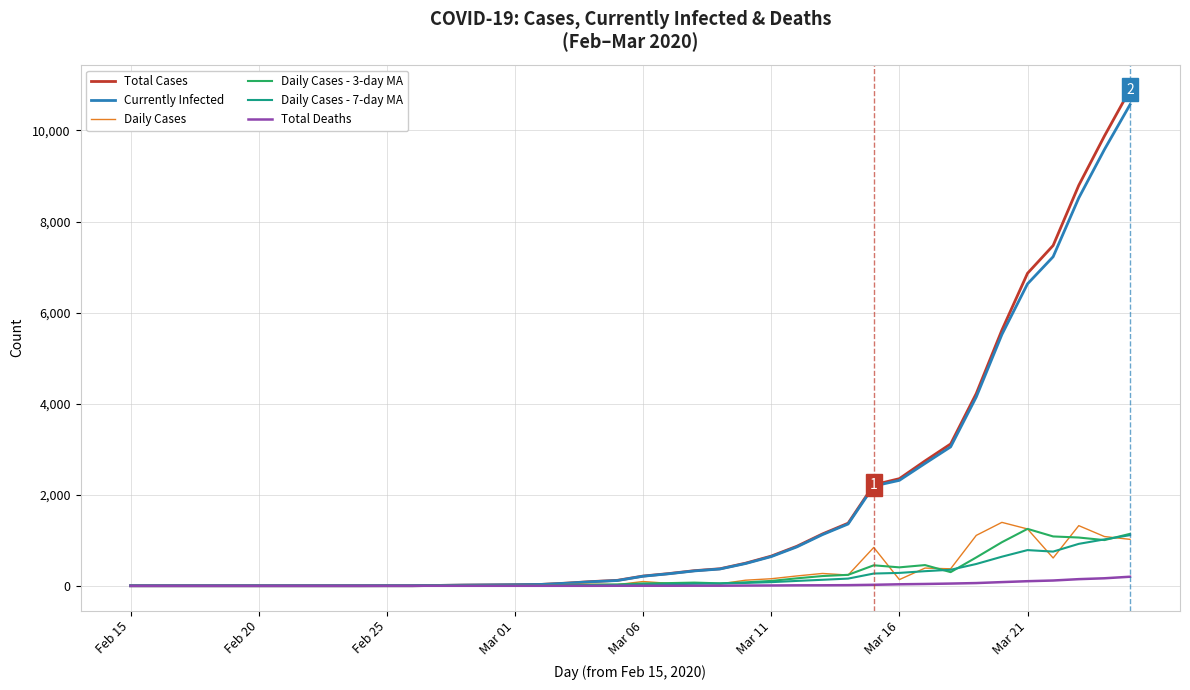

What is the maximum value shown in the chart?

10897